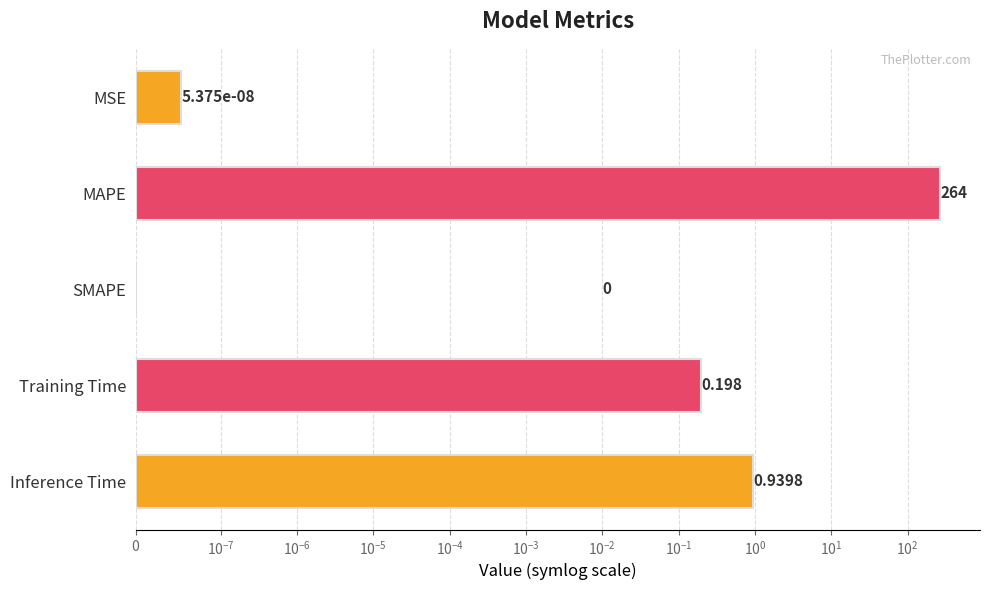

Reading left to right, what are all the values shown in this chart?

0.0	264.0	0.0	0.2	0.9